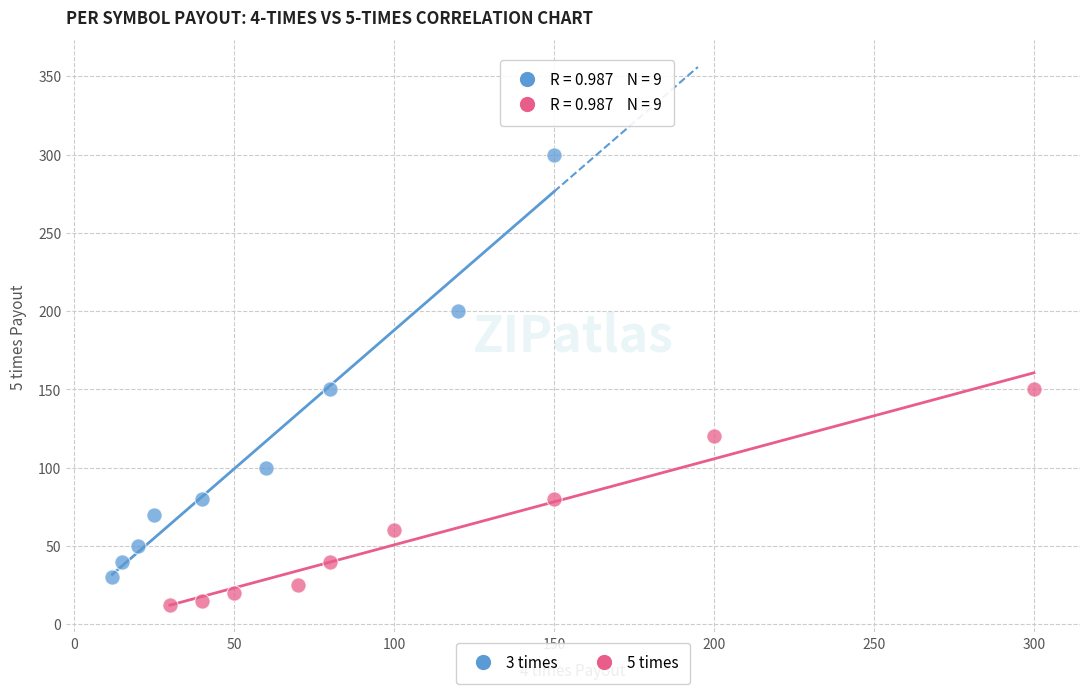

Which series reaches the maximum Y coordinate?

3 times